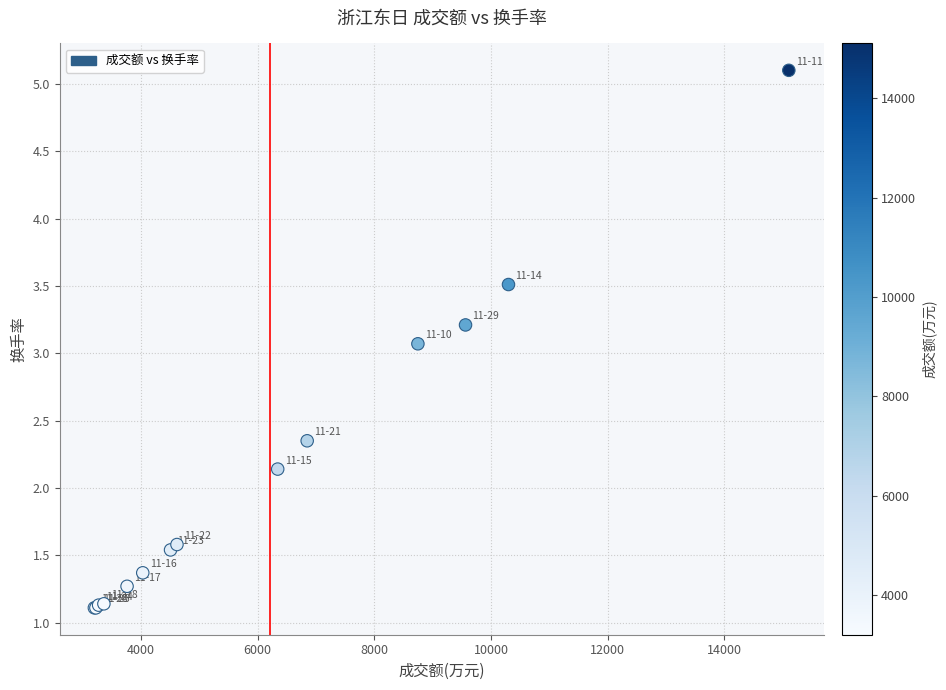

What Y value in the scatter plot is closest to 3?

3.1